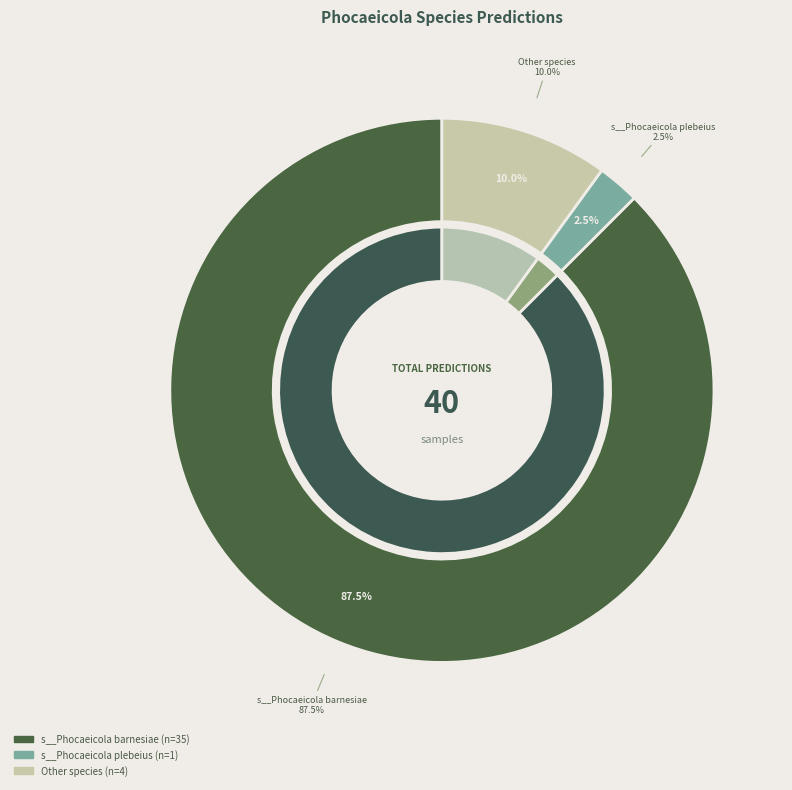

To the nearest percent, what portion does s__Phocaeicola barnesiae represent?

88%